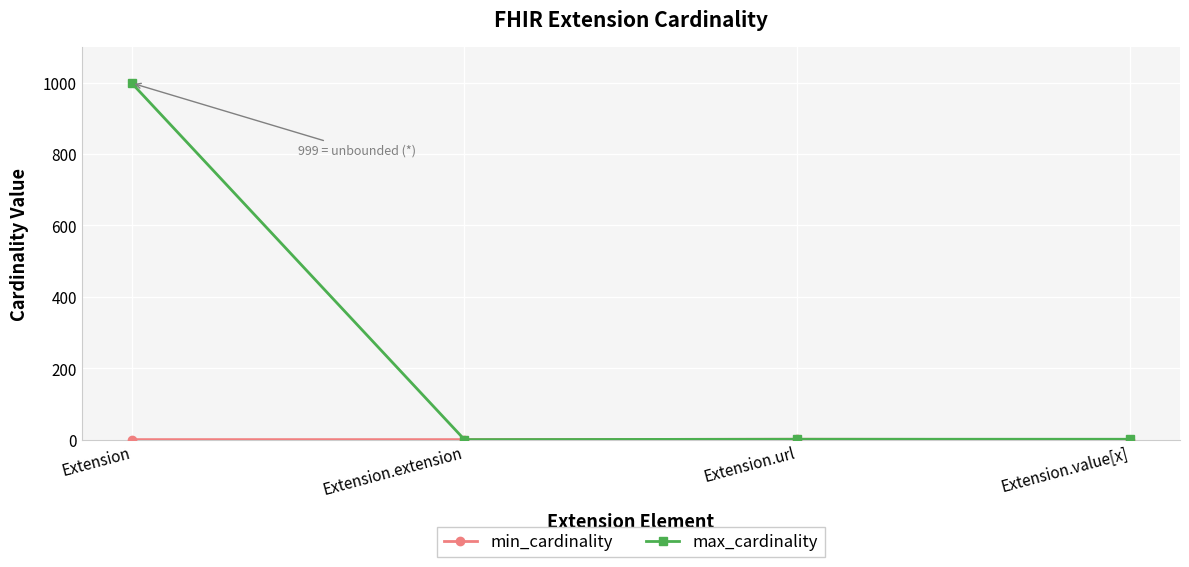

What is the label of the 2nd point from the left?

Extension.extension